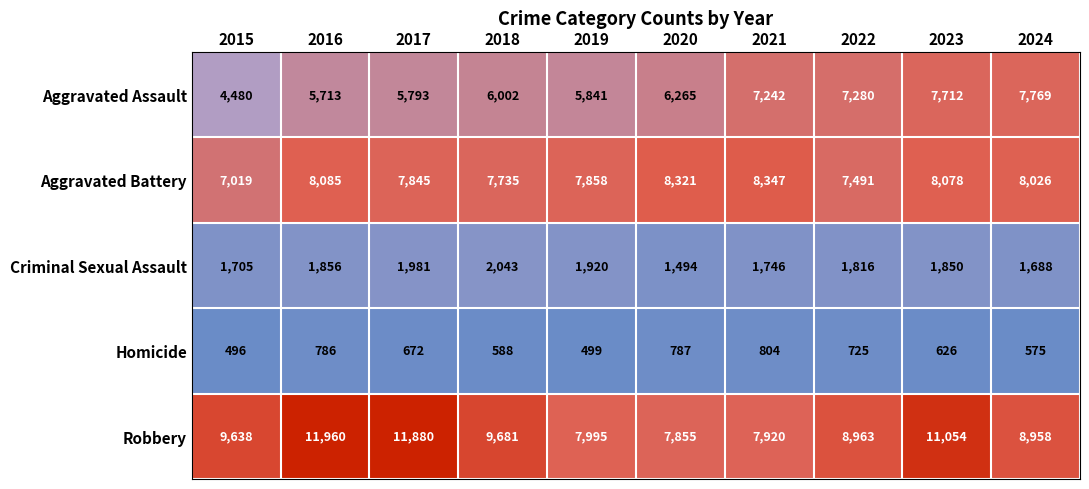

At which category does the chart reach its peak across all series?

2016